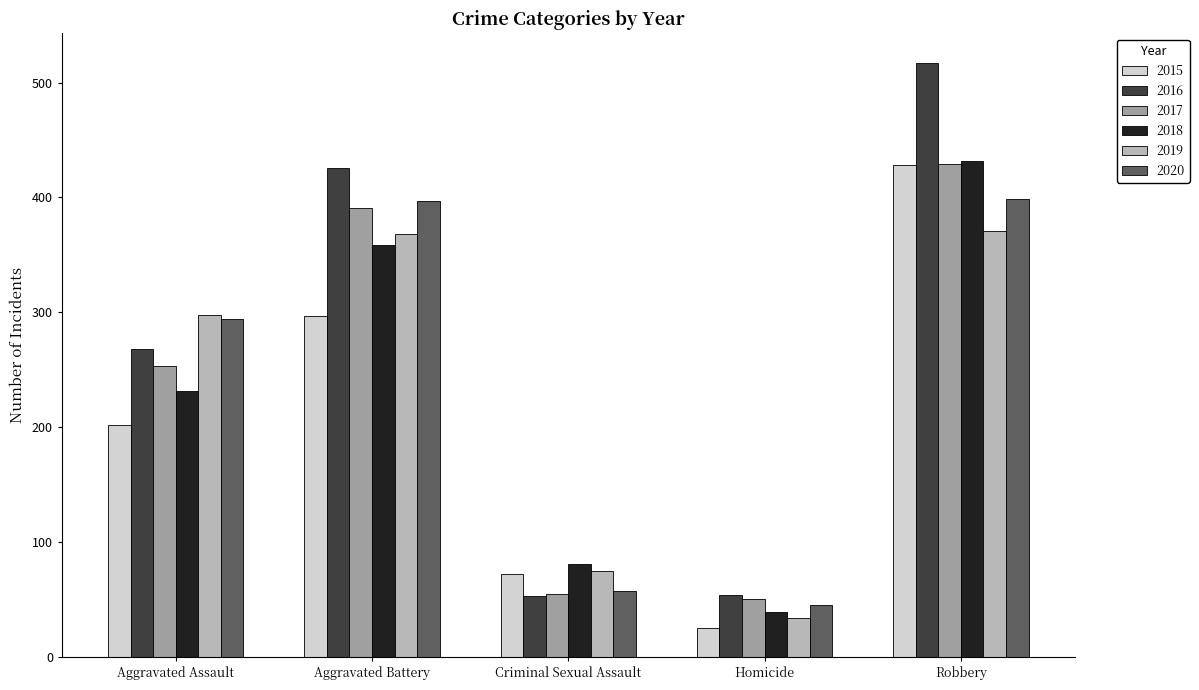

At which category is the sum across all series the highest?

Robbery